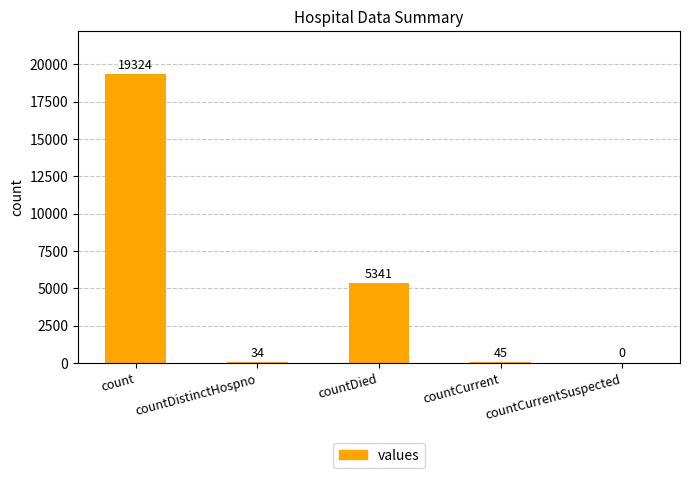

At which label is the value closest to 9662?

countDied